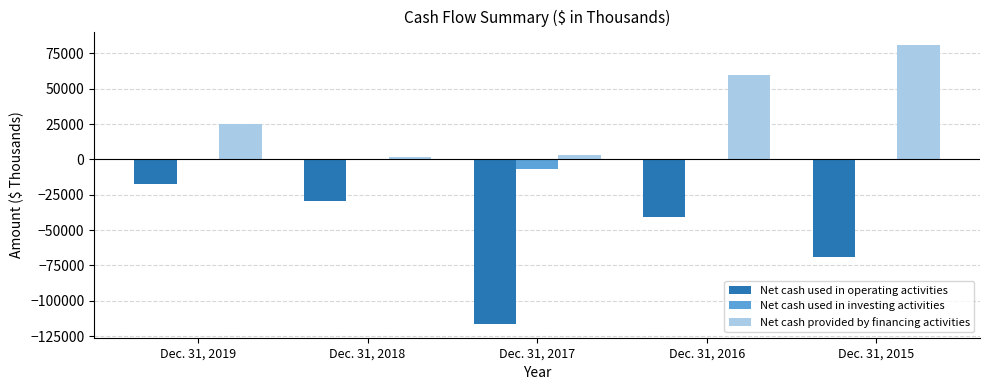

Is the value of Net cash used in operating activities at Dec. 31, 2015 greater than the value of Net cash used in investing activities at Dec. 31, 2018?

No